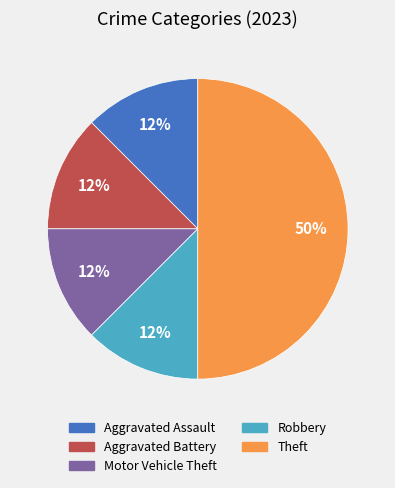

To the nearest percent, what is the average slice percentage?

20%